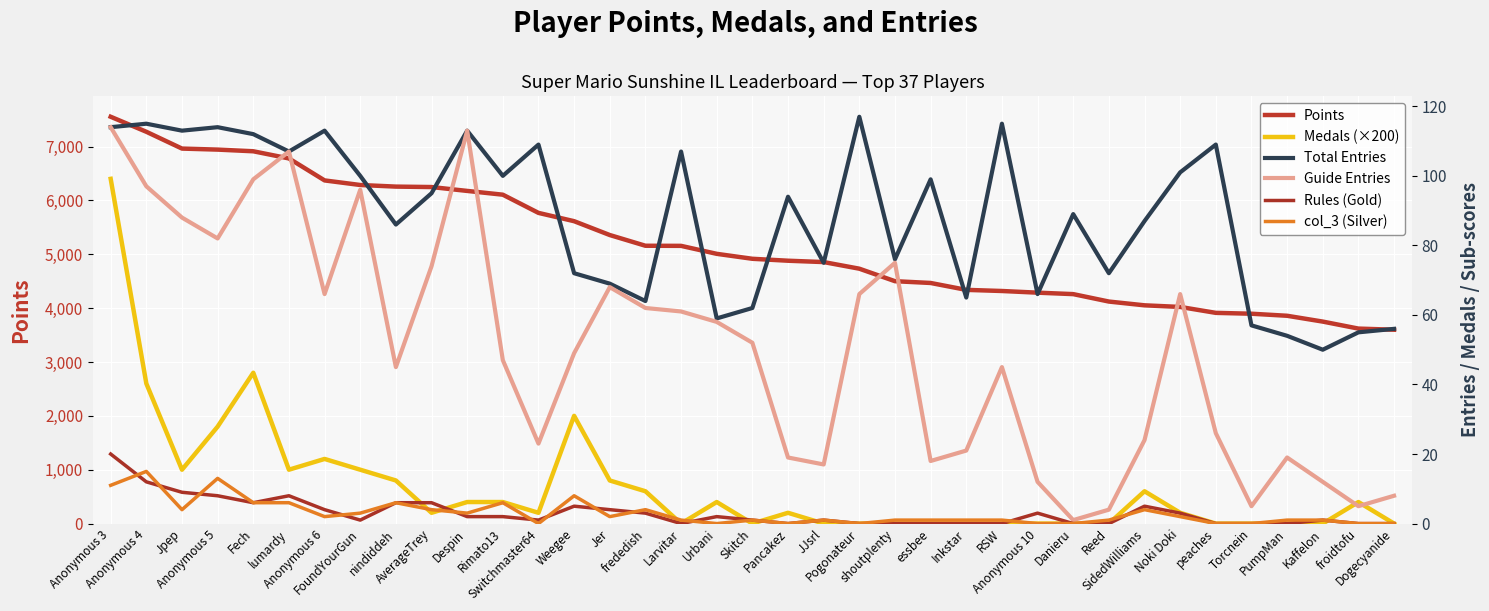

At which label does col_3 (Silver) reach its peak?

Anonymous 4